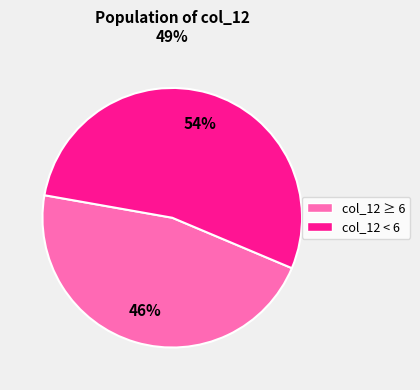

To the nearest percent, what is the average slice percentage?

50%